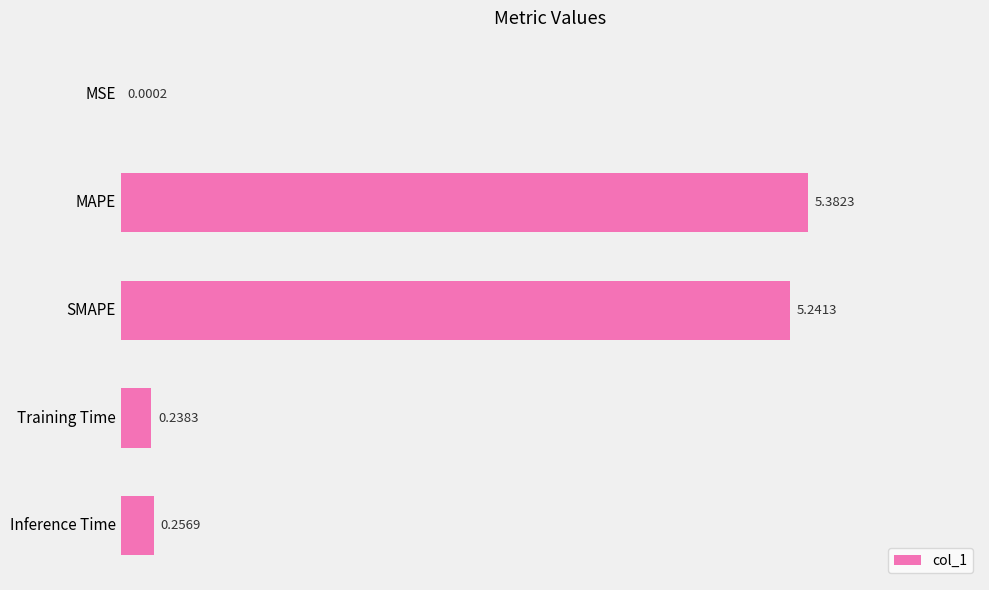

Which label corresponds to the largest value in the chart?

MAPE